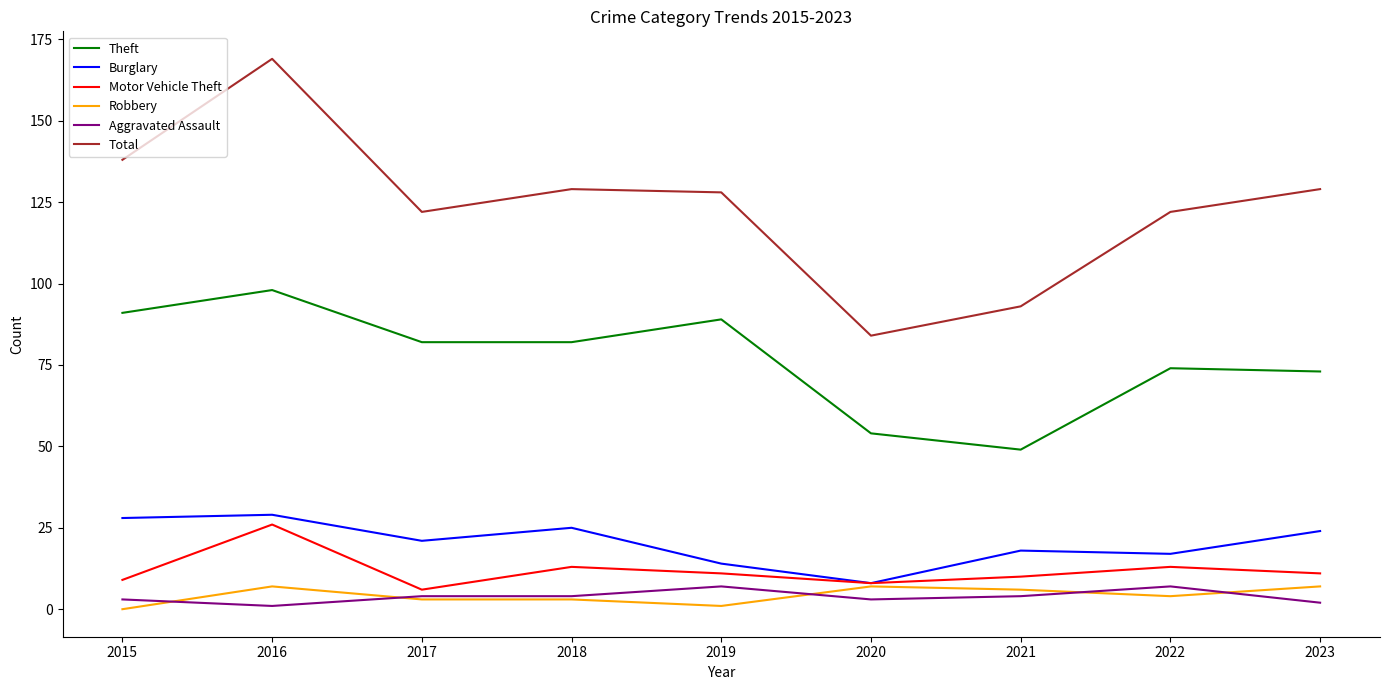

What is the difference between the Burglary values at 2015 and 2019?

14